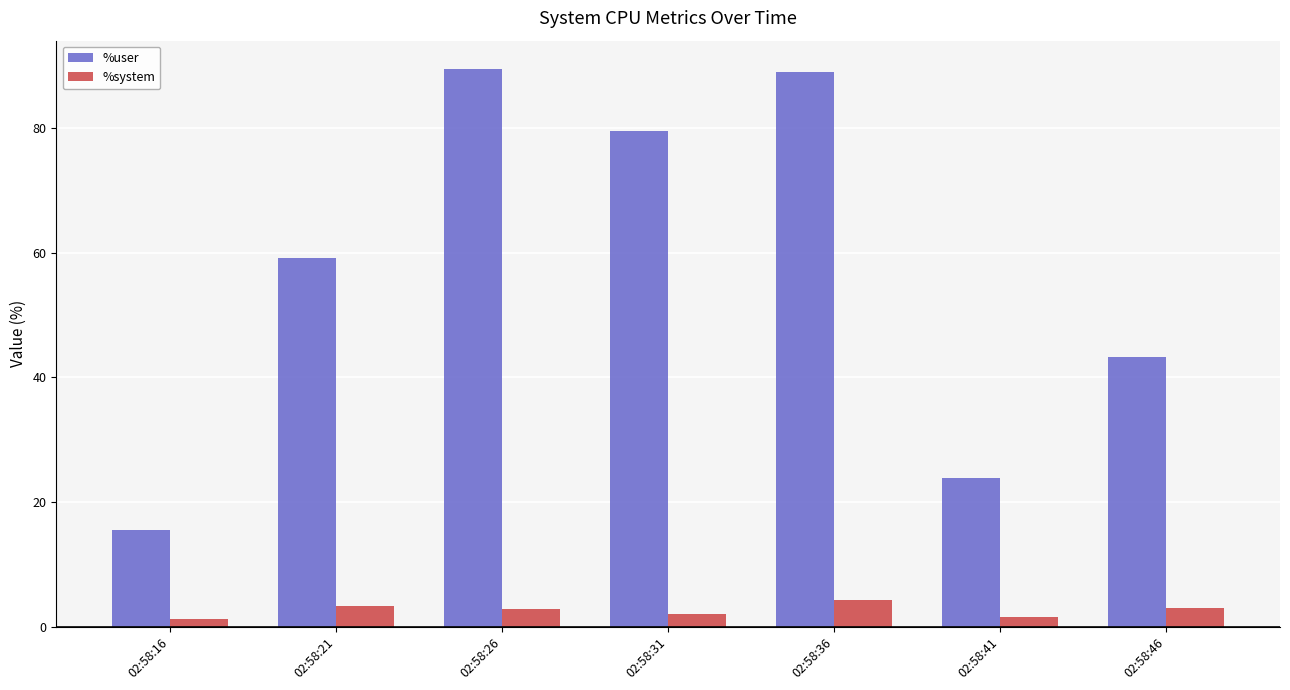

Which series has the largest total across all categories?

%user